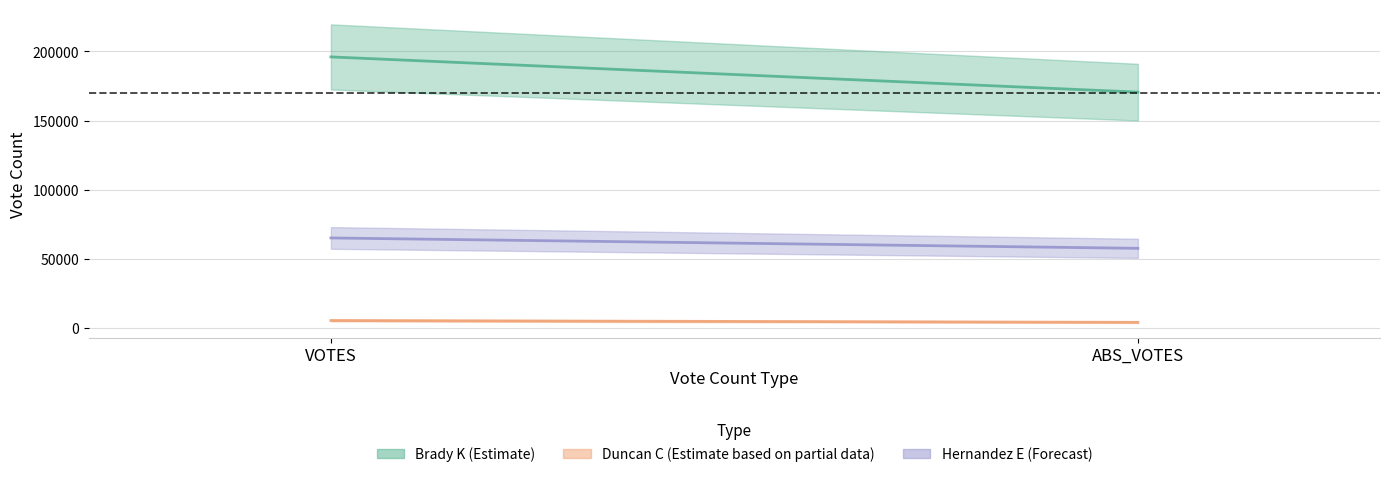

Rank the categories by Hernandez E (Forecast) value from highest to lowest.

VOTES, ABS_VOTES